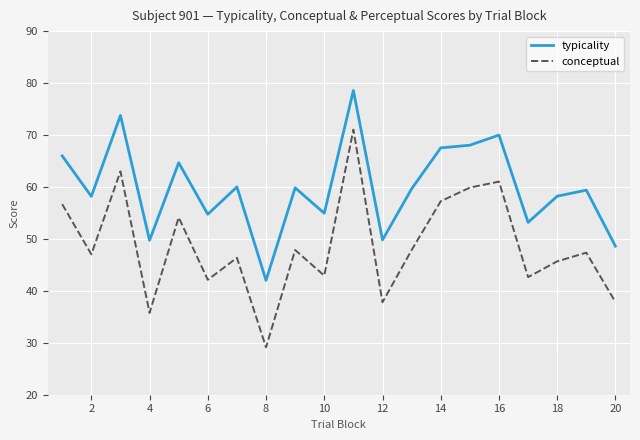

What is the maximum value for conceptual?

71.0